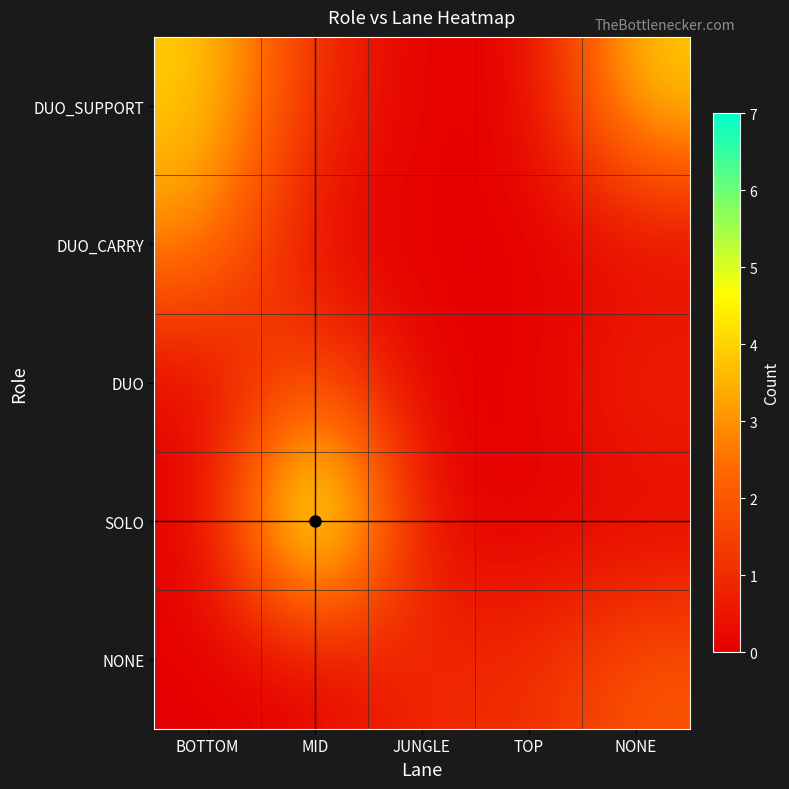

How many series are shown in this chart?

5